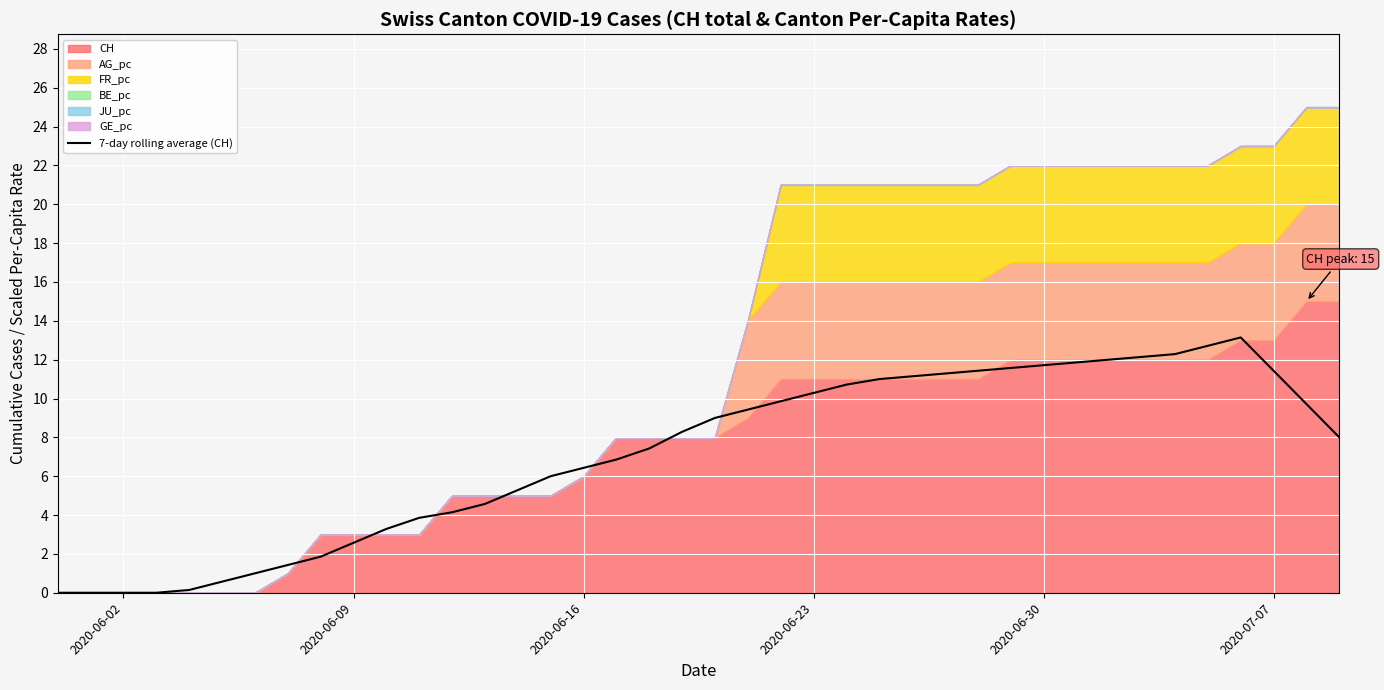

How many lines are shown in the chart?

1